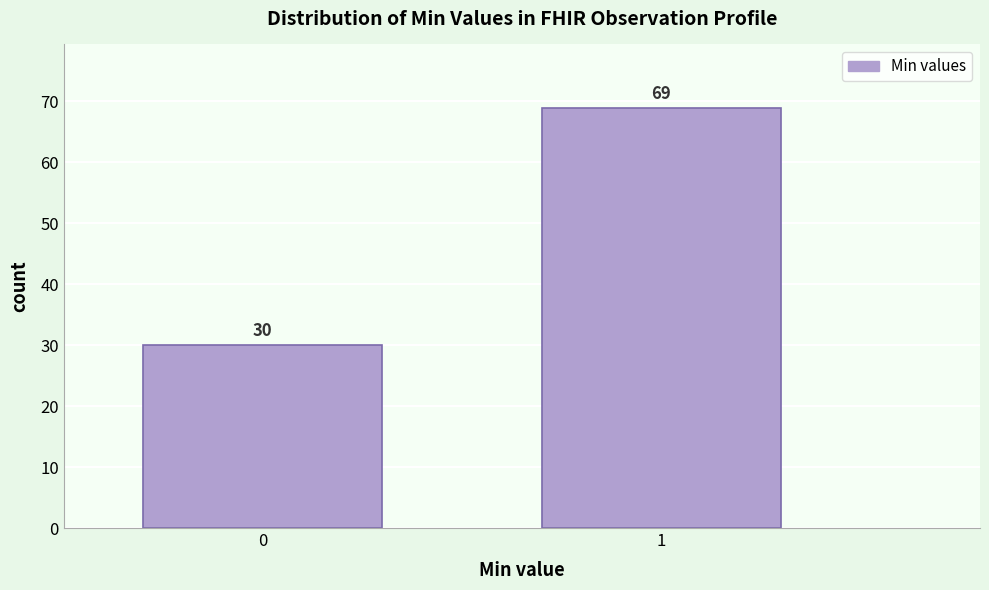

Reading left to right, list all the values displayed in this chart.

0=30	1=69